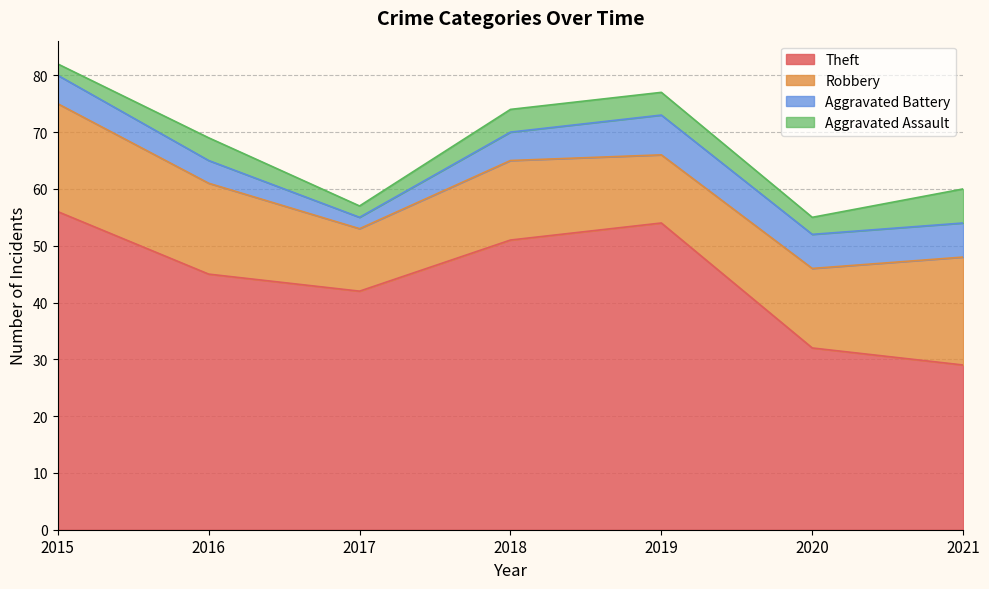

Where is Theft nearest to the value 42?

2017